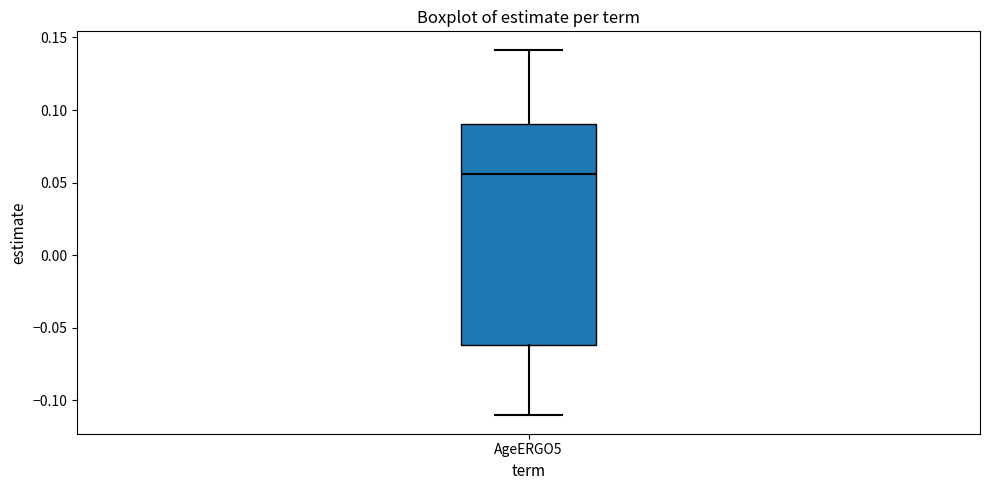

Transcribe this box plot: give where the median line is, the range the box spans, and where the two whiskers end, as read against the y-axis. The values are not printed on the chart, so give them approximately, as read against the axis.

median 0.055, box -0.060 to 0.090, whiskers -0.110 to 0.140